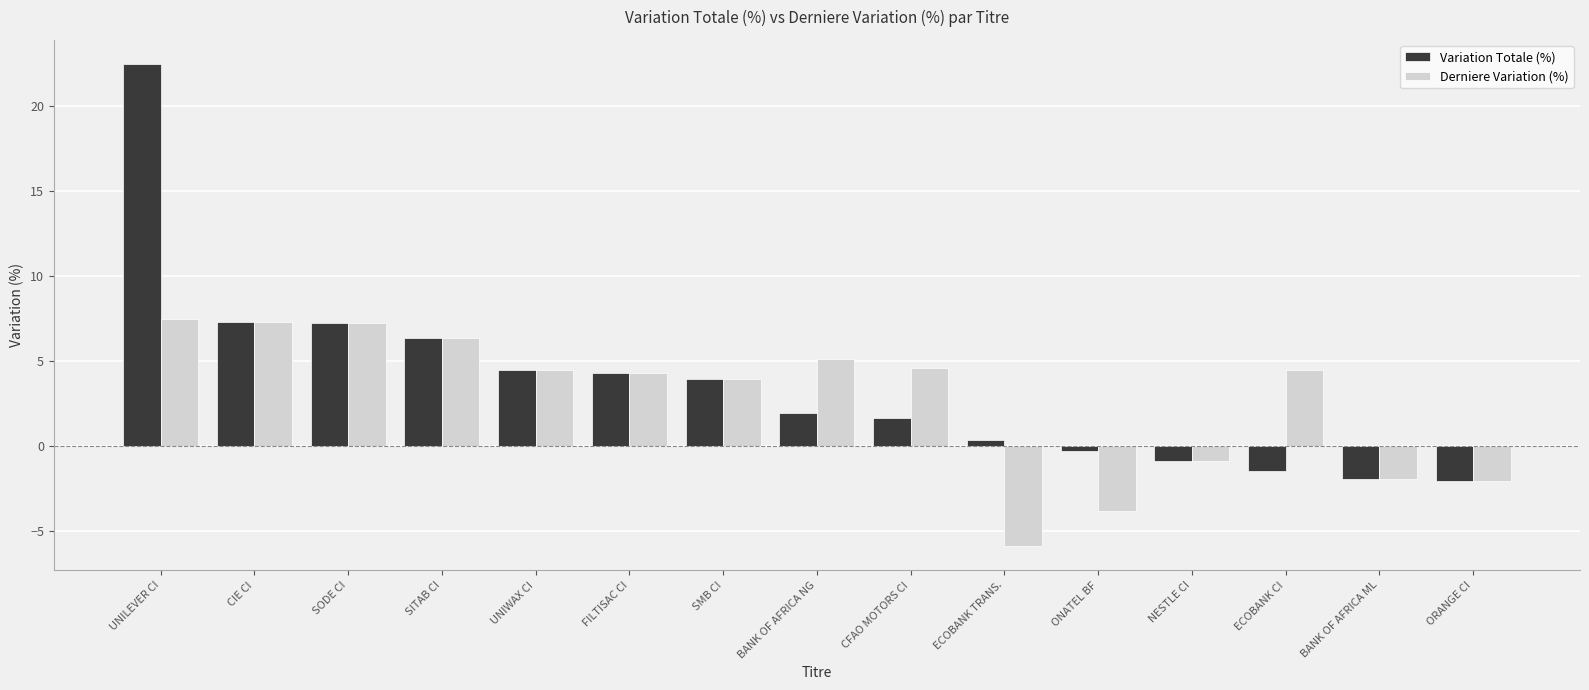

What is the average value of the Derniere Variation (%) series?

2.7